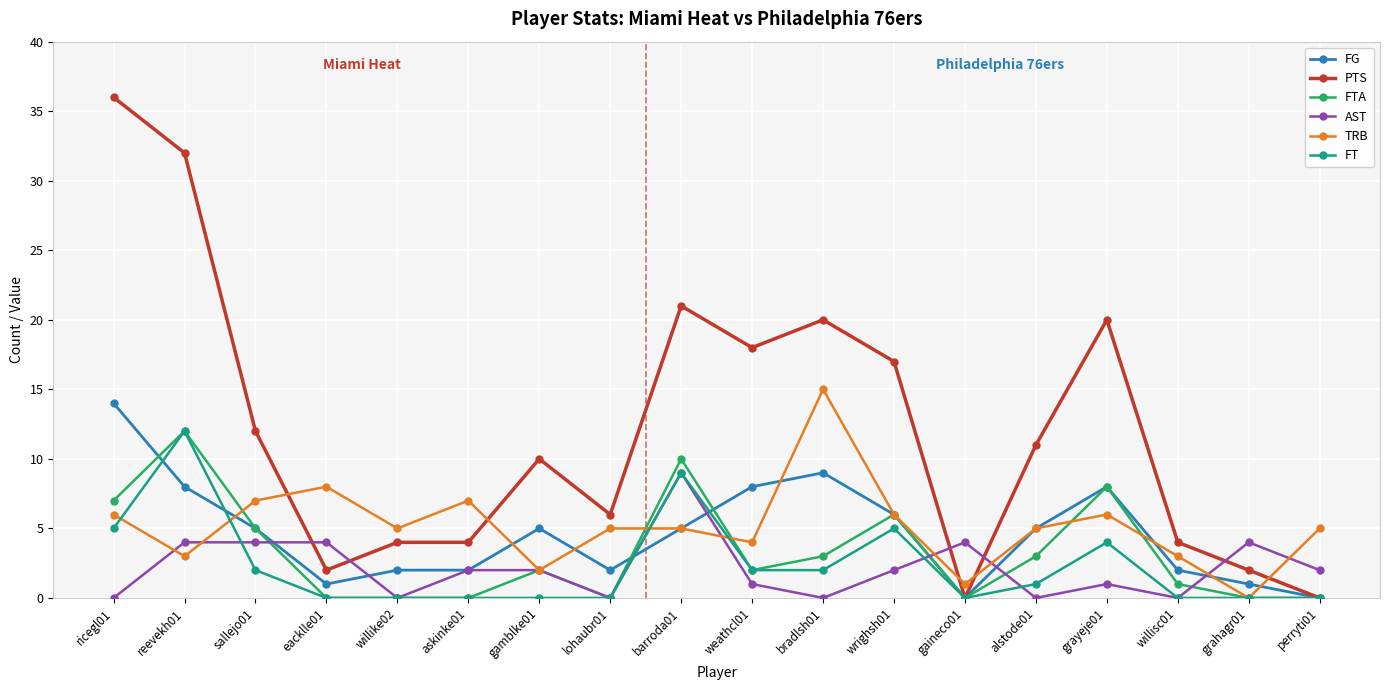

How many data points in PTS are less than 11?

9